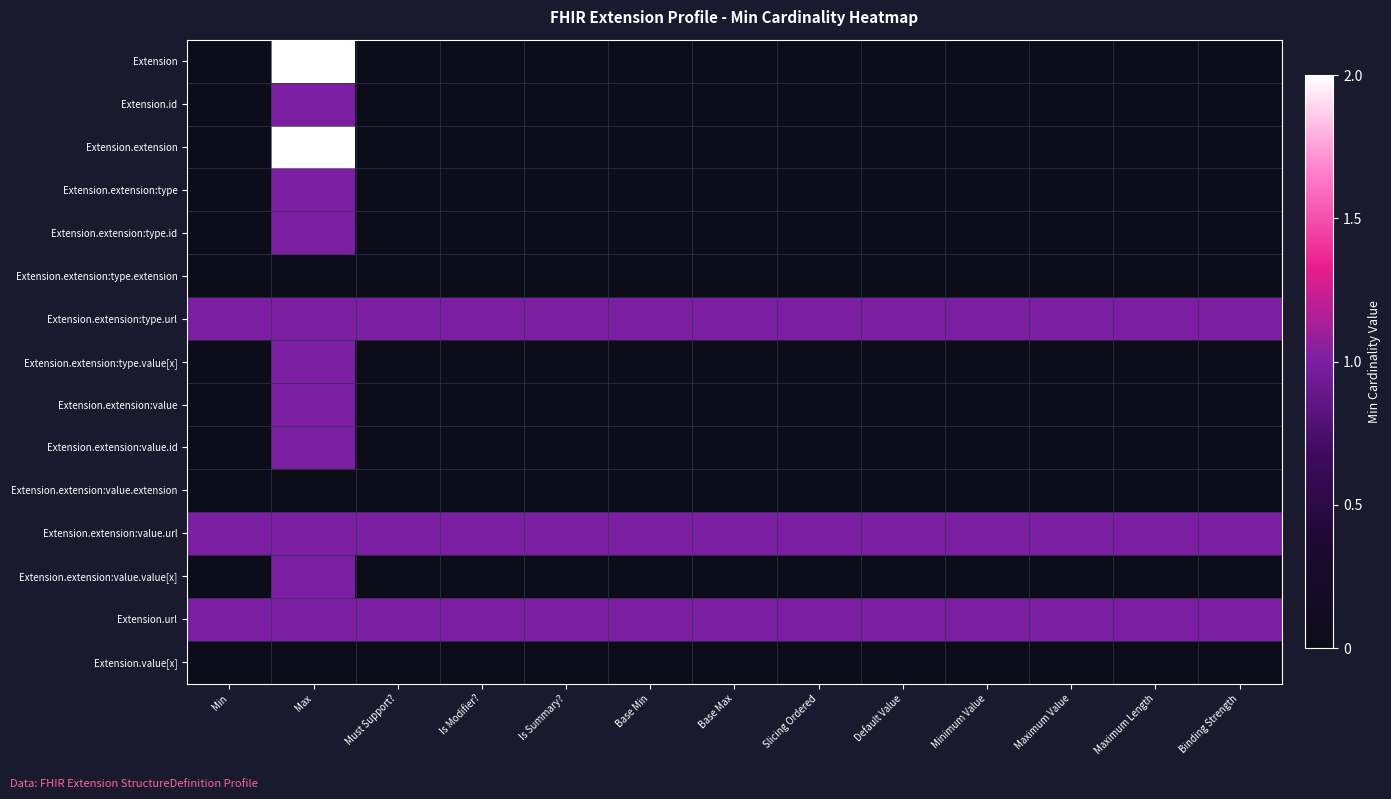

Which series has the largest total across all categories?

Extension.extension:type.url